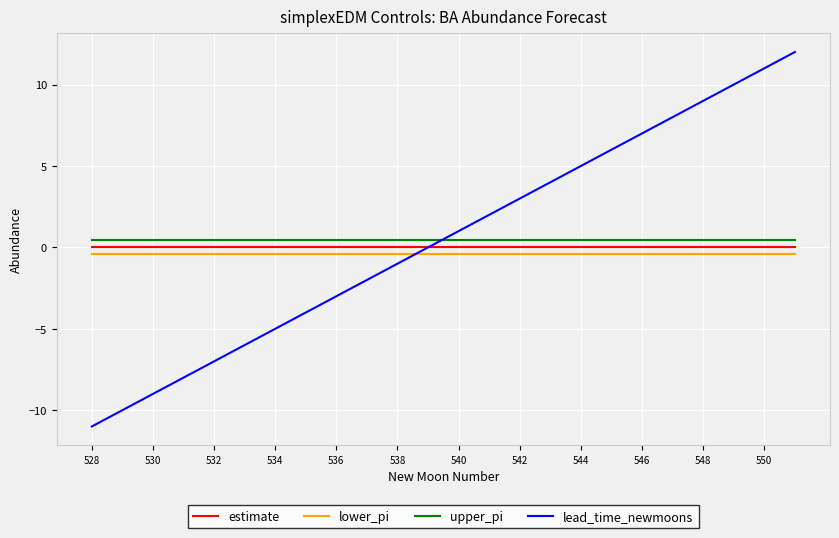

Which series has the widest spread of values?

lead_time_newmoons